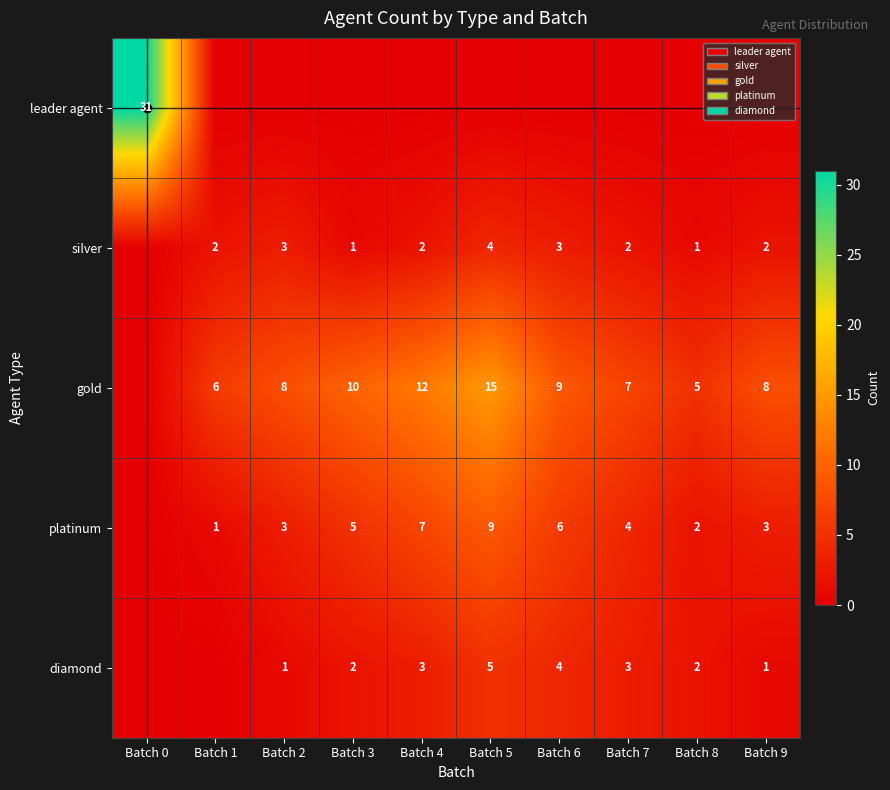

What is the sum of the diamond values at Batch 8 and Batch 9?

3